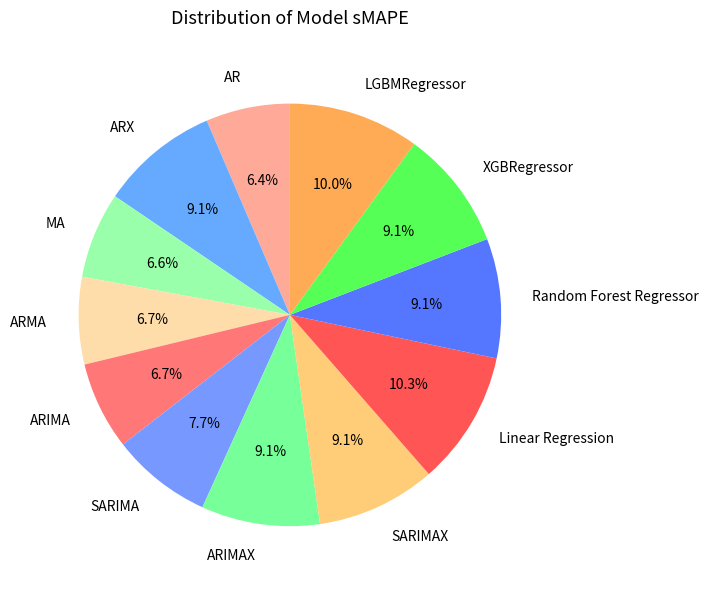

What percentage do Random Forest Regressor and ARIMAX together represent?

18.2%